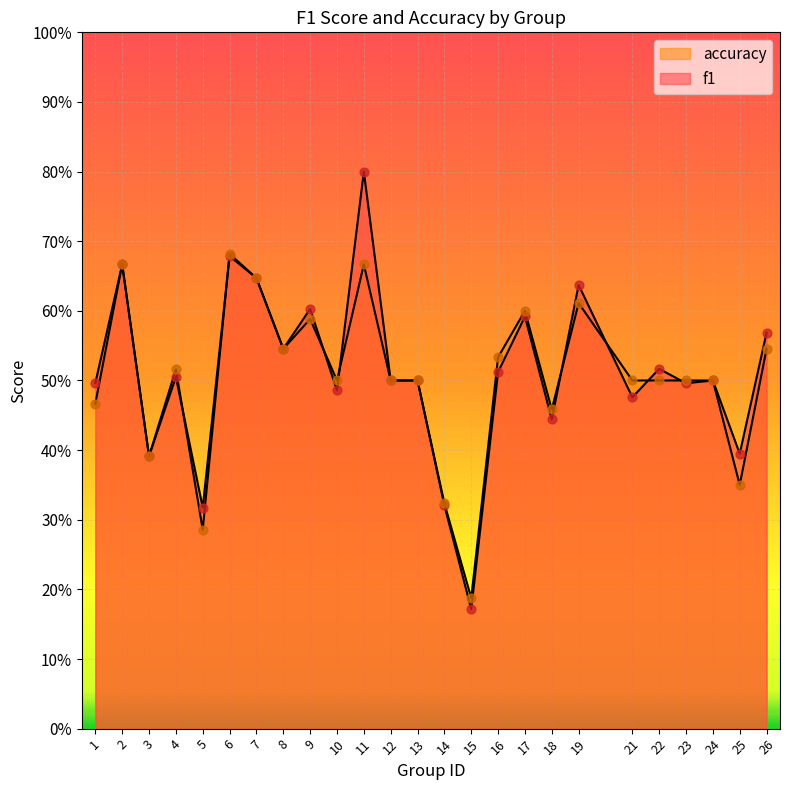

Which series has the largest total across all categories?

f1